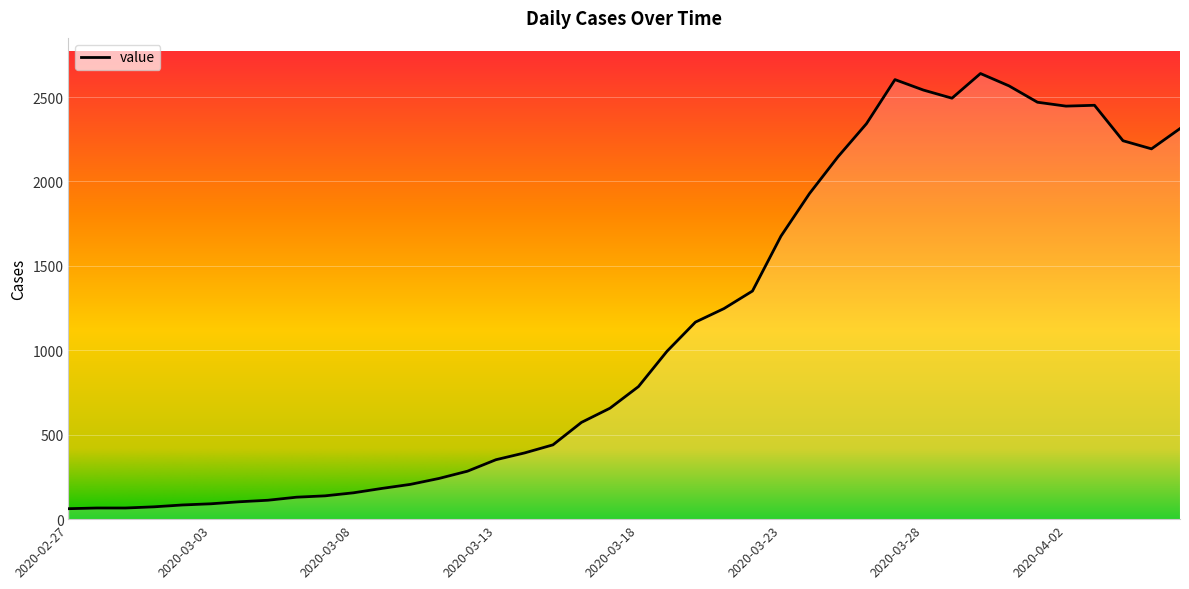

What is the smallest value displayed?

62